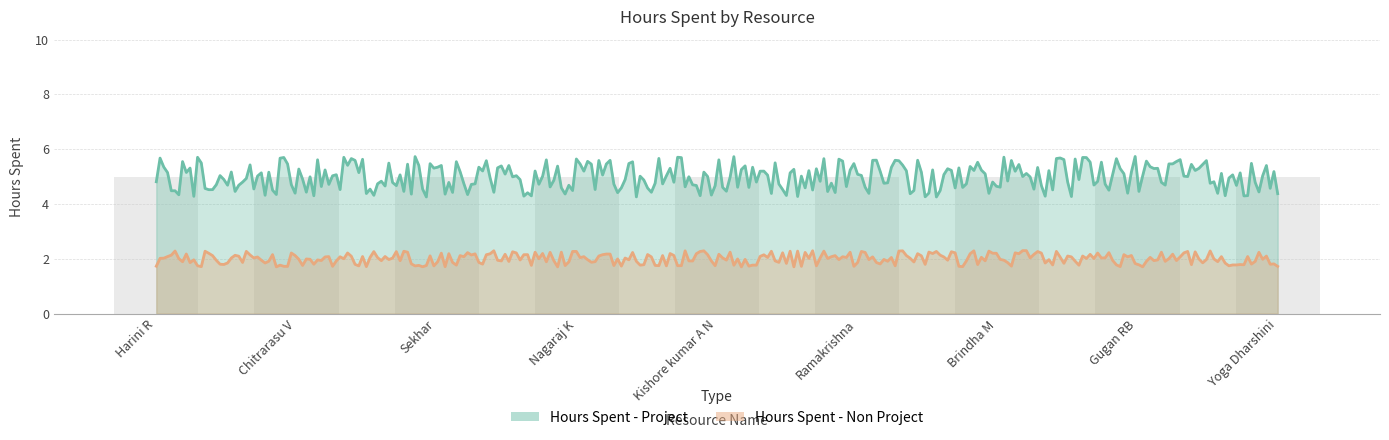

Which has a higher value, Brindha M or Yoga Dharshini?

Brindha M